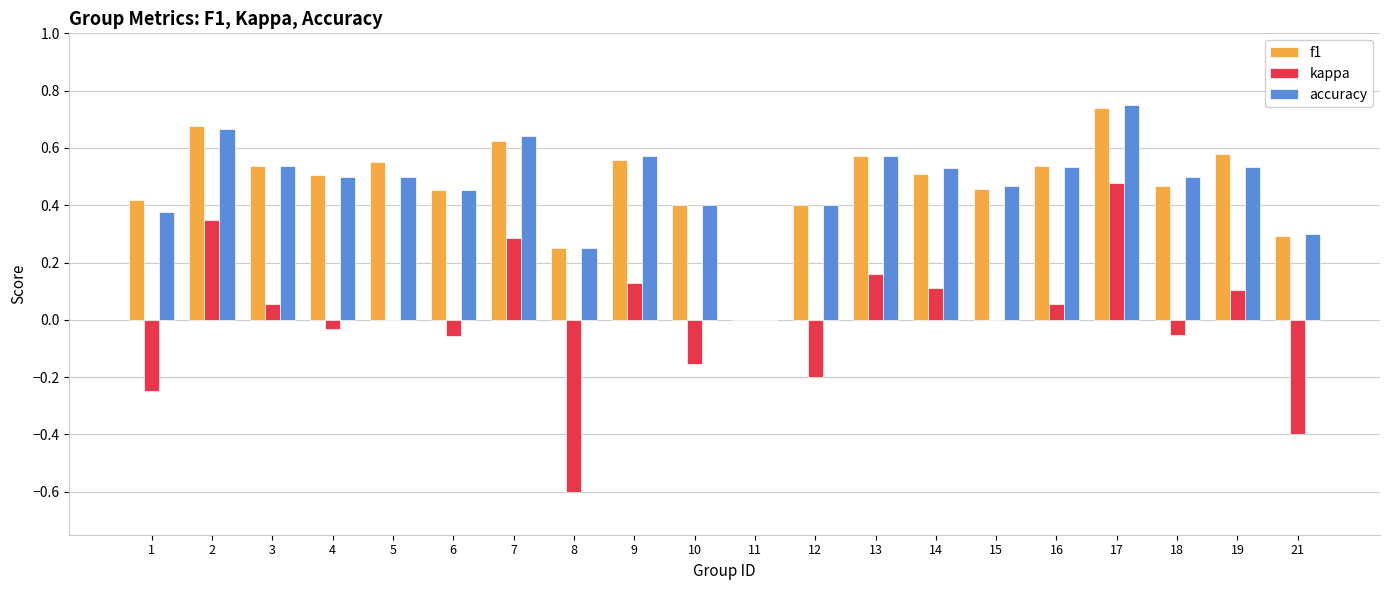

Between 14 and 21, which series saw the biggest shift?

kappa